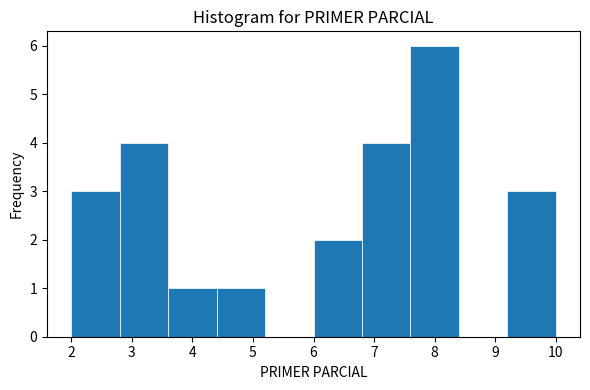

Reading left to right, transcribe this chart: for each bar, give the range it covers on the x-axis and its height. The values are not printed on the chart, so give them approximately, as read against the axis.

2.0 to 2.8: 3
2.8 to 3.6: 4
3.6 to 4.4: 1
4.4 to 5.2: 1
5.2 to 6.0: 0
6.0 to 6.8: 2
6.8 to 7.6: 4
7.6 to 8.4: 6
8.4 to 9.2: 0
9.2 to 10.0: 3